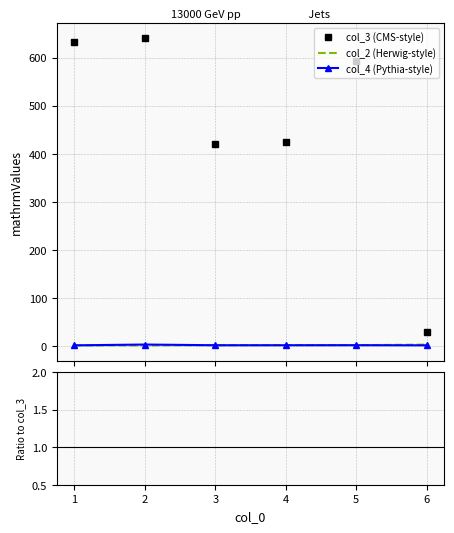

What is the lowest value of the col_3 (CMS-style) series?

28.0